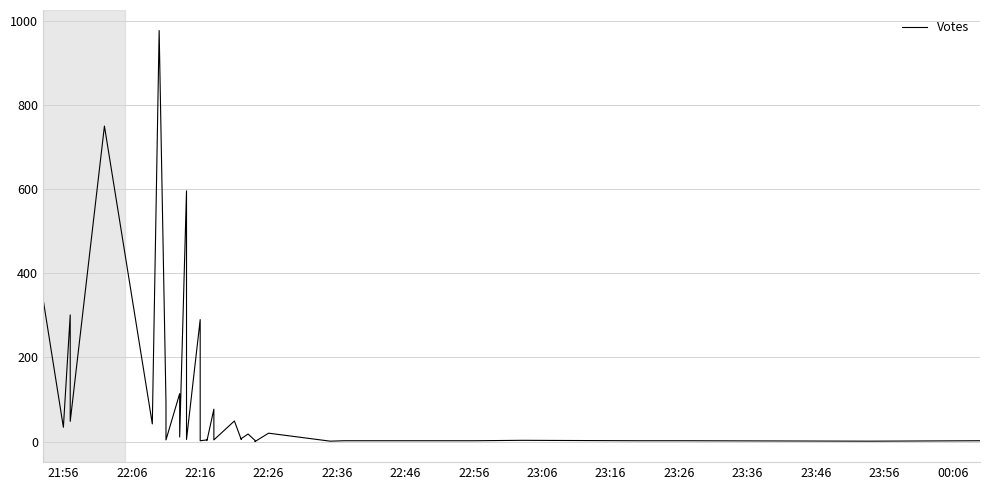

How many categories are shown in the chart?

40